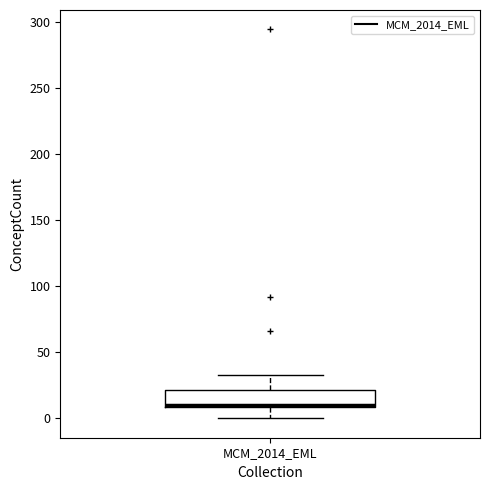

Transcribe this box plot: give where the median line is, the range the box spans, and where the two whiskers end, as read against the y-axis. The values are not printed on the chart, so give them approximately, as read against the axis.

median 10 (just above the box's lower edge), box 10 to 20, whiskers 0 to 35